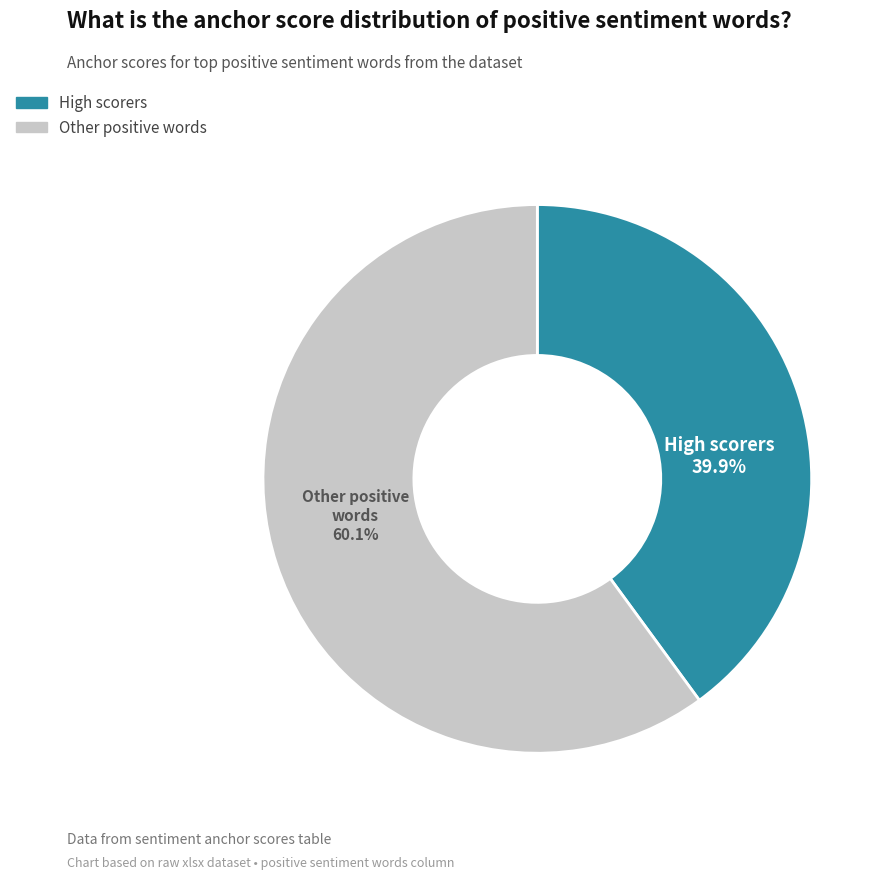

Is there a majority slice in this chart?

Yes